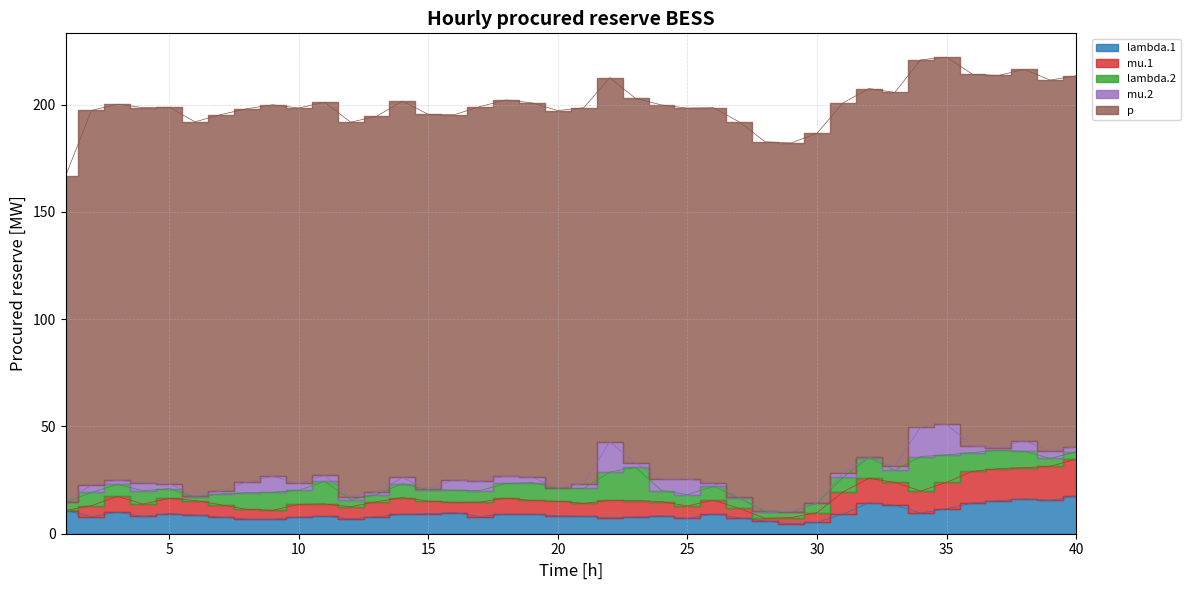

At which category does p reach its first local peak?

3